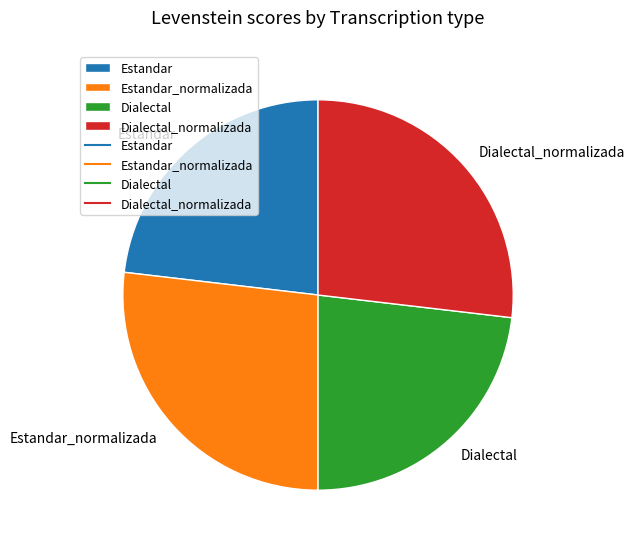

Combined, do Dialectal_normalizada and Estandar_normalizada account for over 50%?

Yes